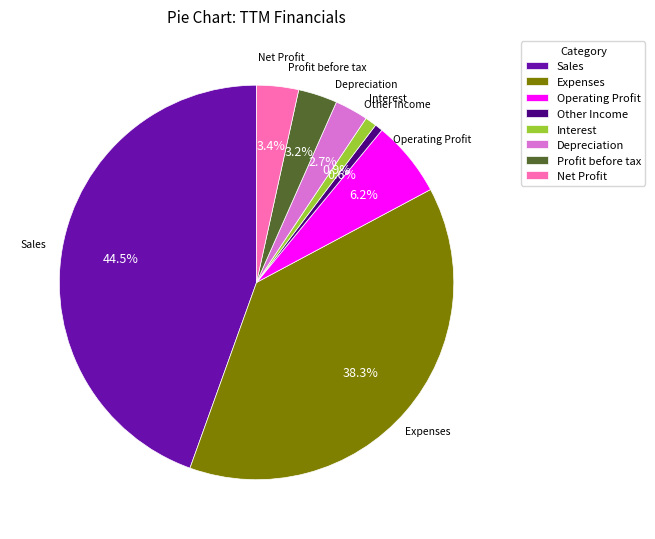

What is the ratio of the value at Operating Profit to the value at Other Income?

9.6